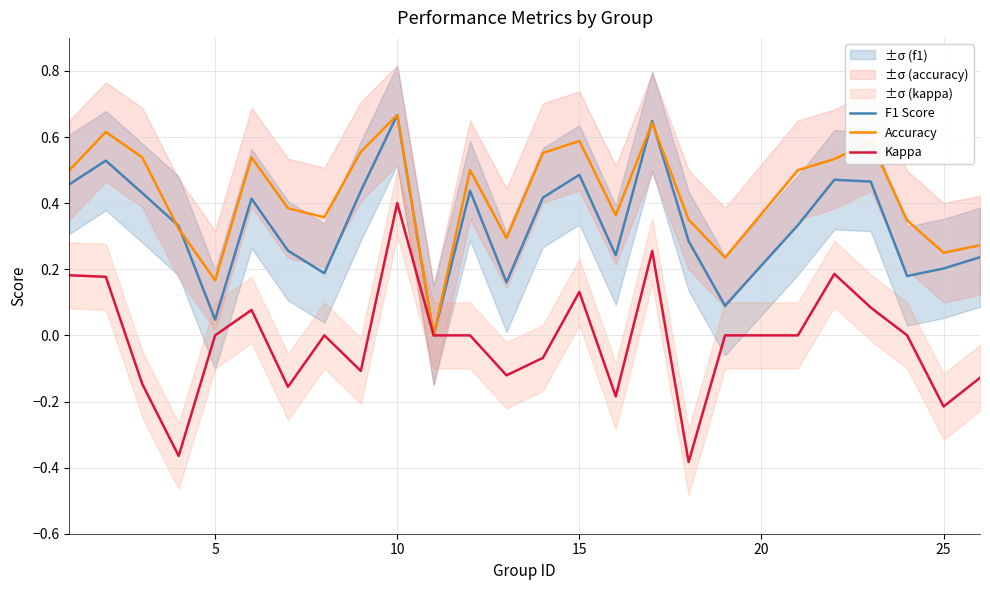

Does the chart have visible grid lines?

Yes